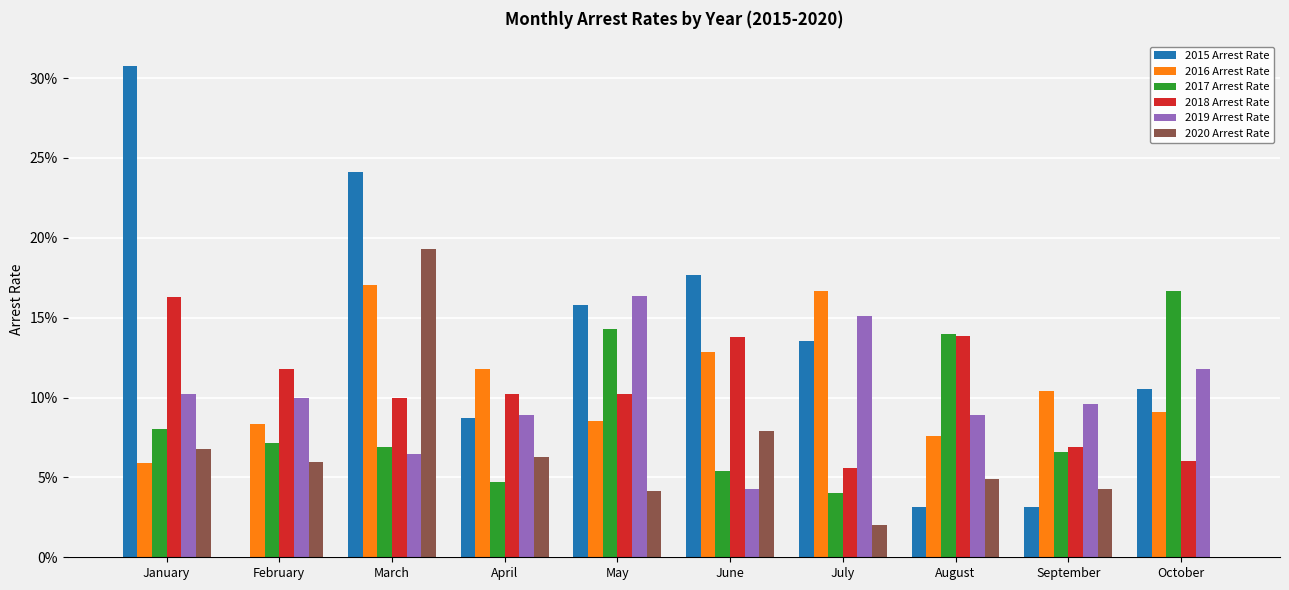

The 2015 Arrest Rate series shows 0.2 at July. True or false?

False